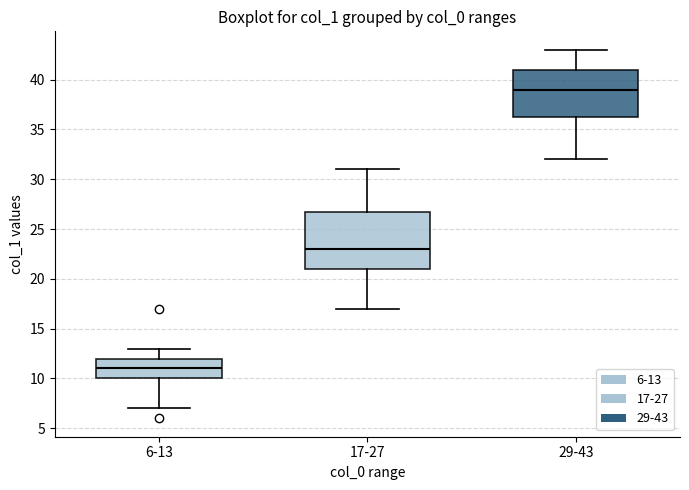

Which box is the tallest, from its lower edge to its upper edge?

17-27